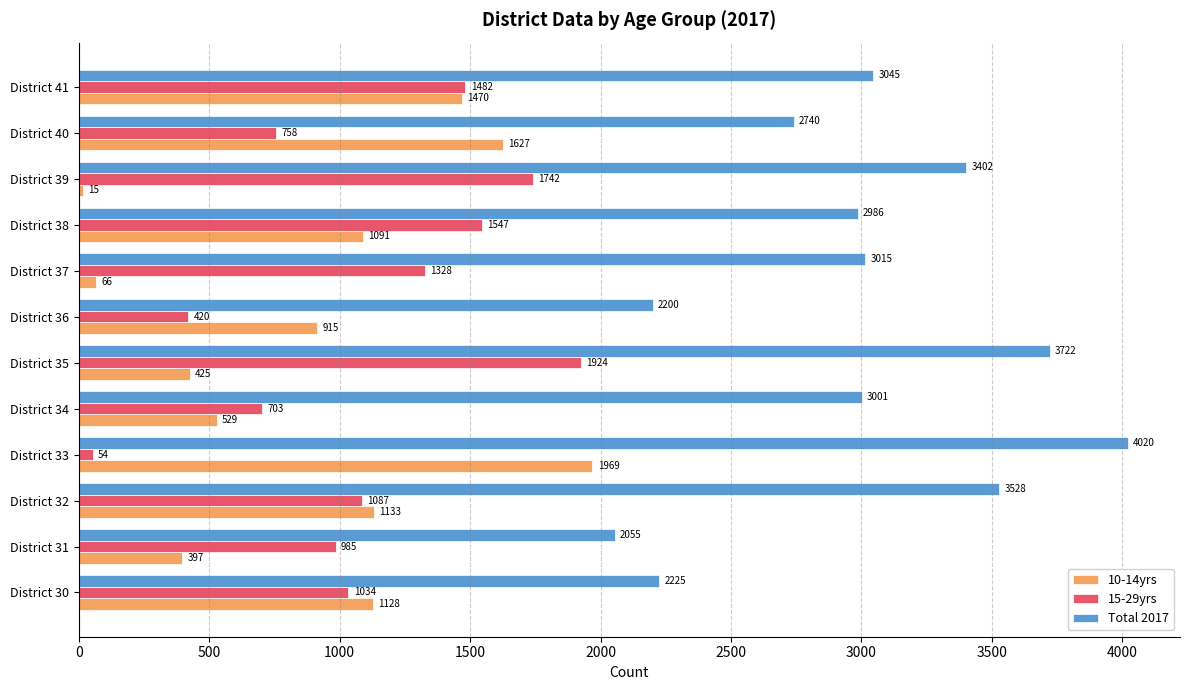

The 15-29yrs series shows 1087 at District 32. True or false?

True